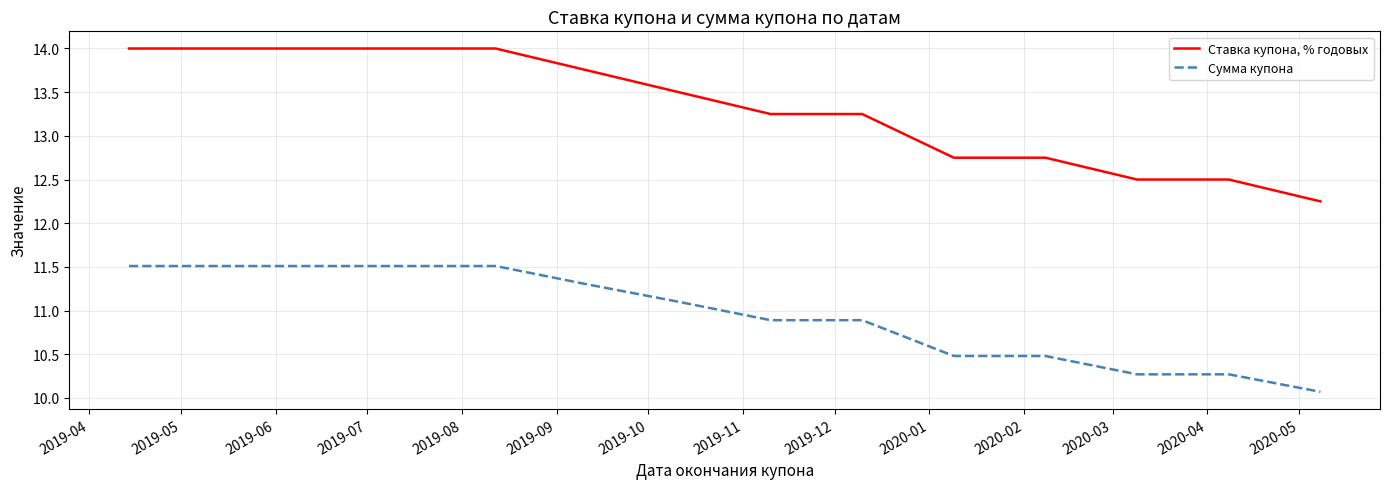

True or false: Сумма купона and Ставка купона, % годовых intersect in this chart.

False